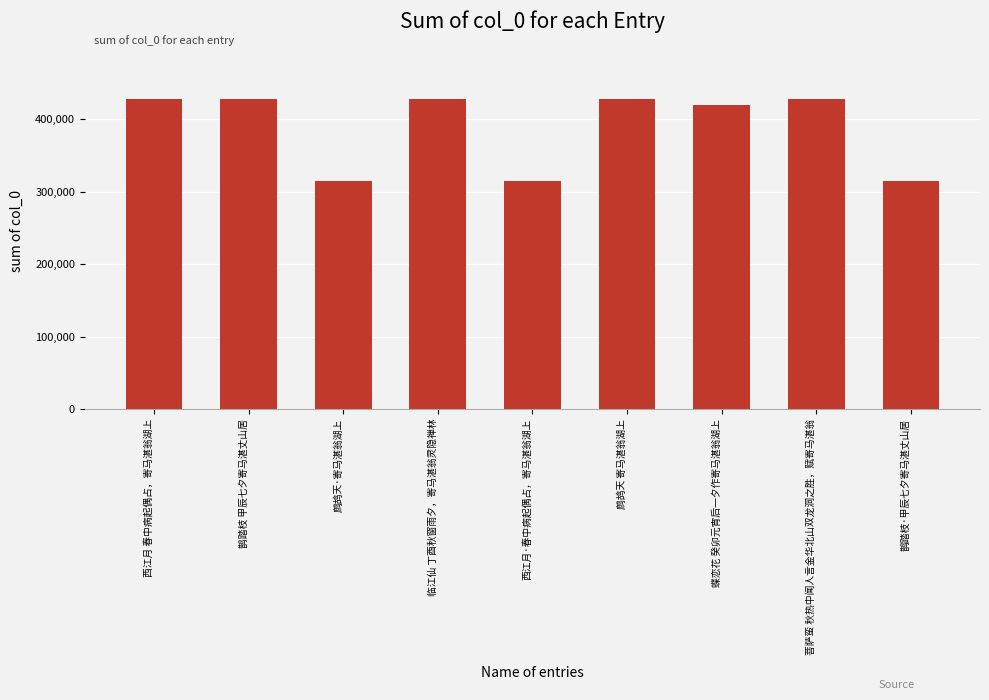

What is the ratio of the value at 西江月·春中病起偶占，寄马湛翁湖上 to the value at 鹊踏枝 甲辰七夕寄马湛丈山居?

0.7